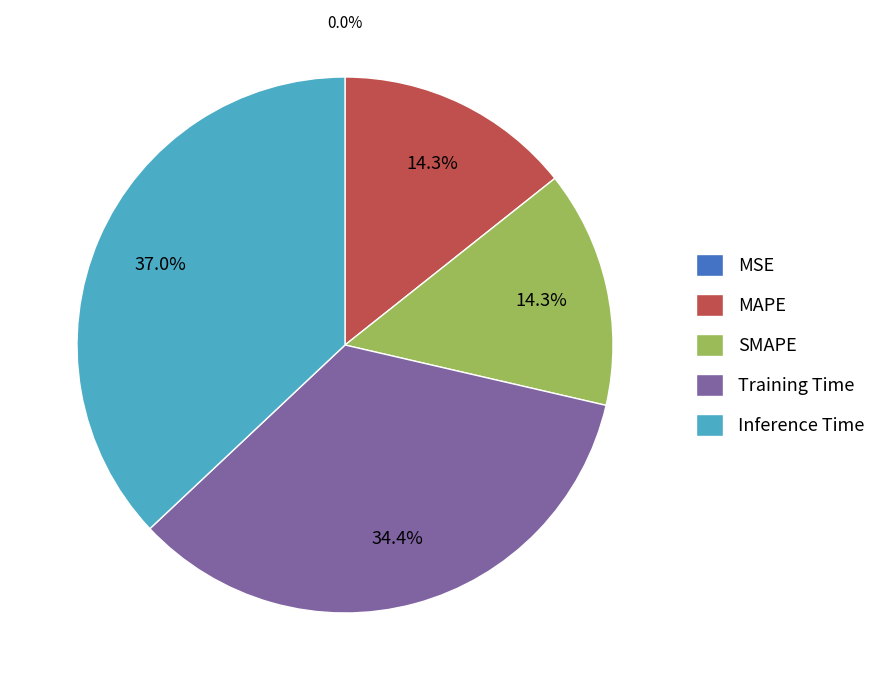

Is Inference Time the majority of the pie?

No